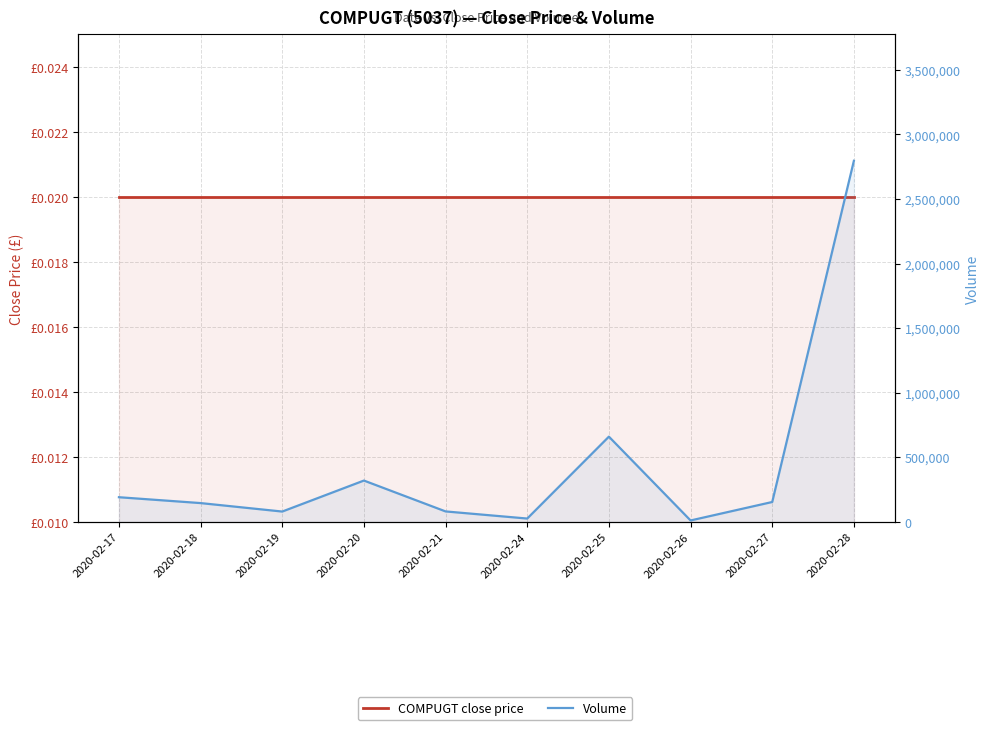

What is the difference between the Volume values at 2020-02-18 and 2020-02-17?

45400.0